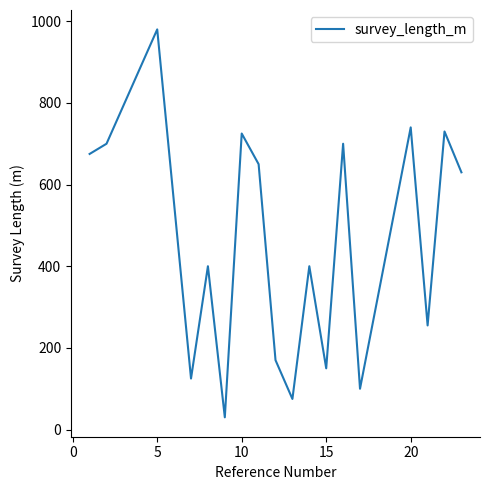

What is the greatest value displayed?

980